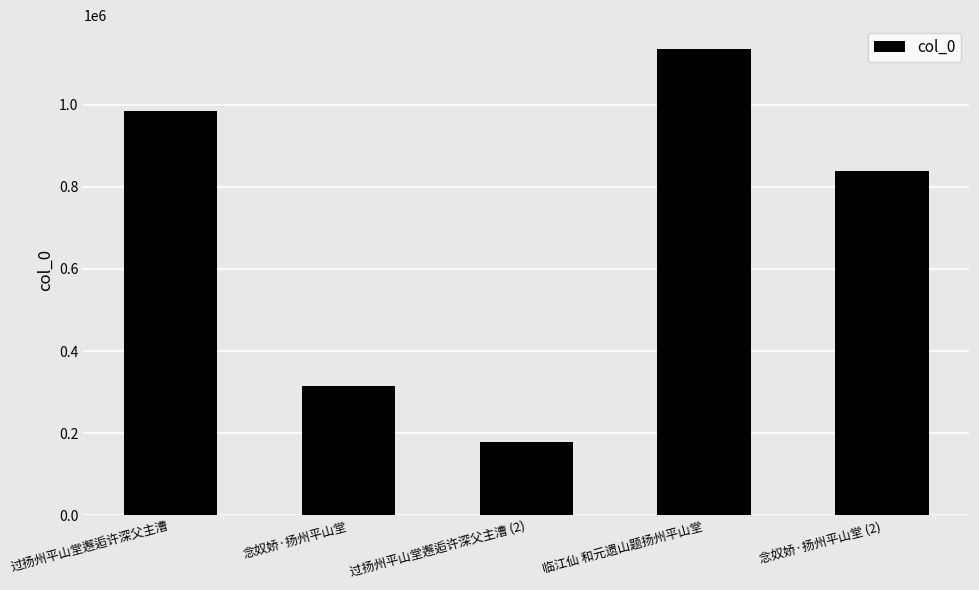

What is the label of the 3rd bar from the left?

过扬州平山堂邂逅许深父主漕 (2)